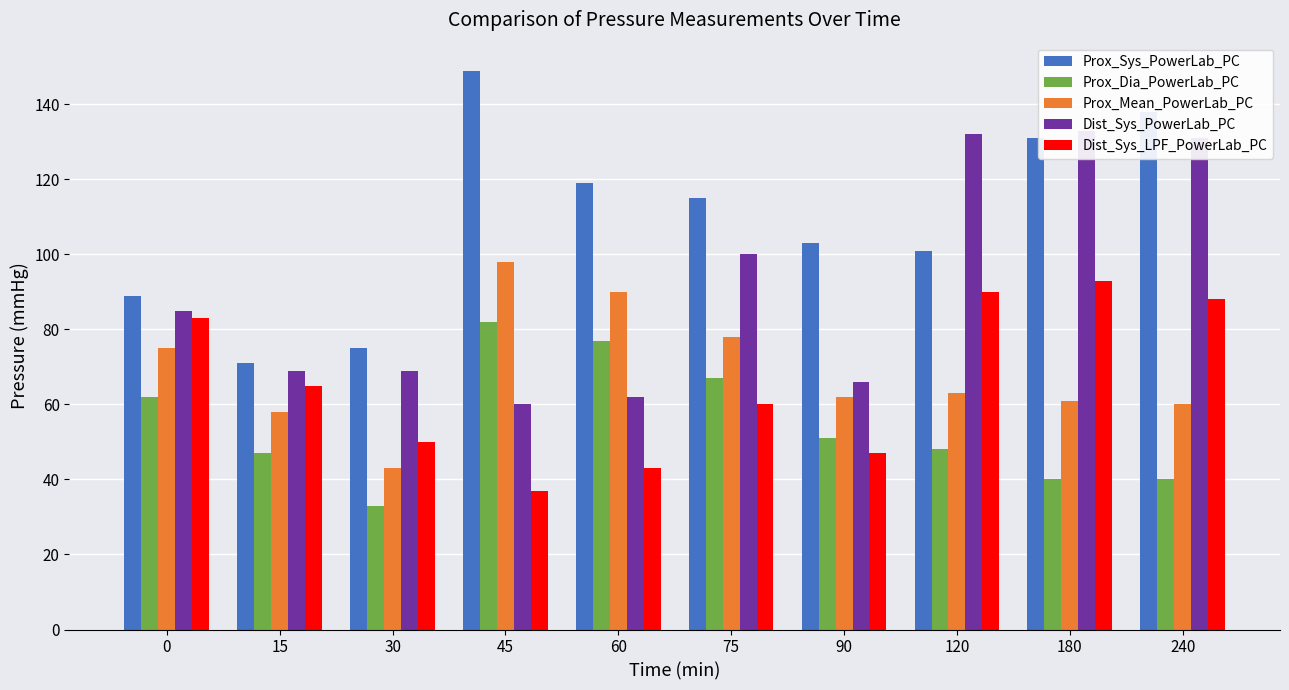

Reading left to right, transcribe all the data shown in this chart.

Prox_Sys_PowerLab_PC: 89	71	75	149	119	115	103	101	131	138
Prox_Dia_PowerLab_PC: 62	47	33	82	77	67	51	48	40	40
Prox_Mean_PowerLab_PC: 75	58	43	98	90	78	62	63	61	60
Dist_Sys_PowerLab_PC: 85	69	69	60	62	100	66	132	133	131
Dist_Sys_LPF_PowerLab_PC: 83	65	50	37	43	60	47	90	93	88